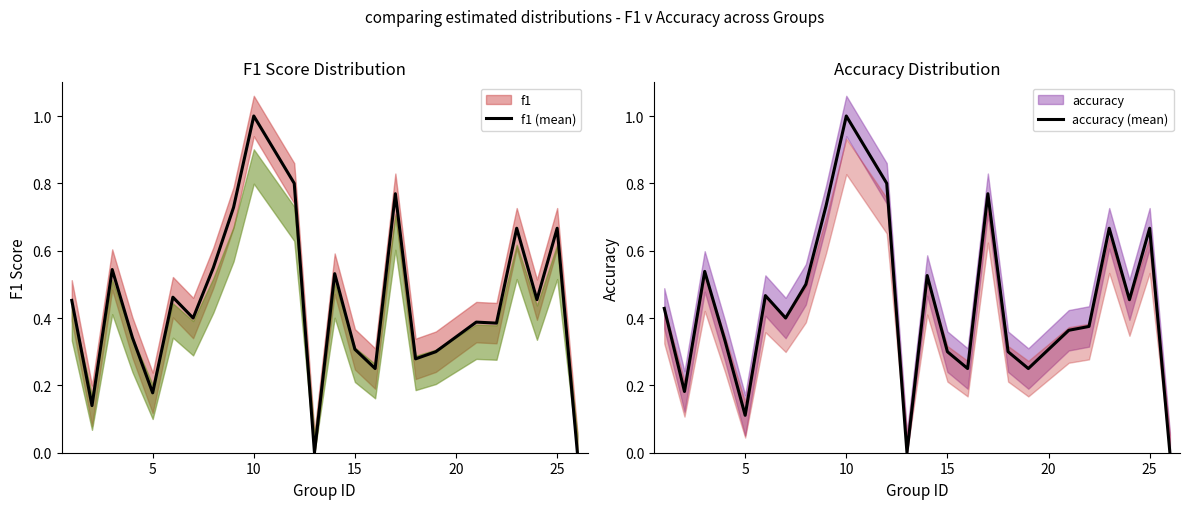

What is the average value of the f1 (mean) series?

0.4